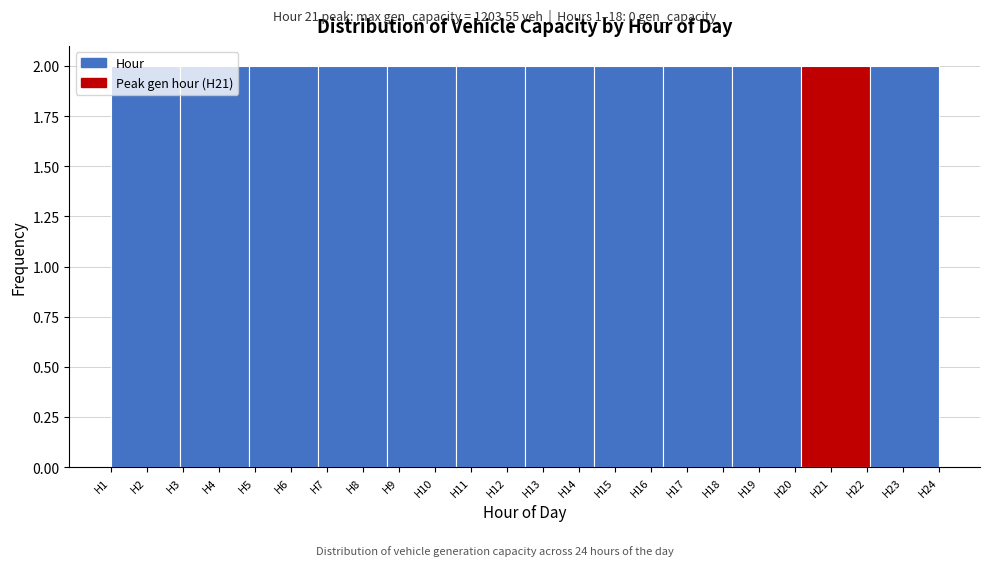

What is the height of the bar covering 16.3 to 18.3 on the x-axis? Neither the bar edges nor the heights are printed on the chart, so give them approximately, as read against the axes.

2